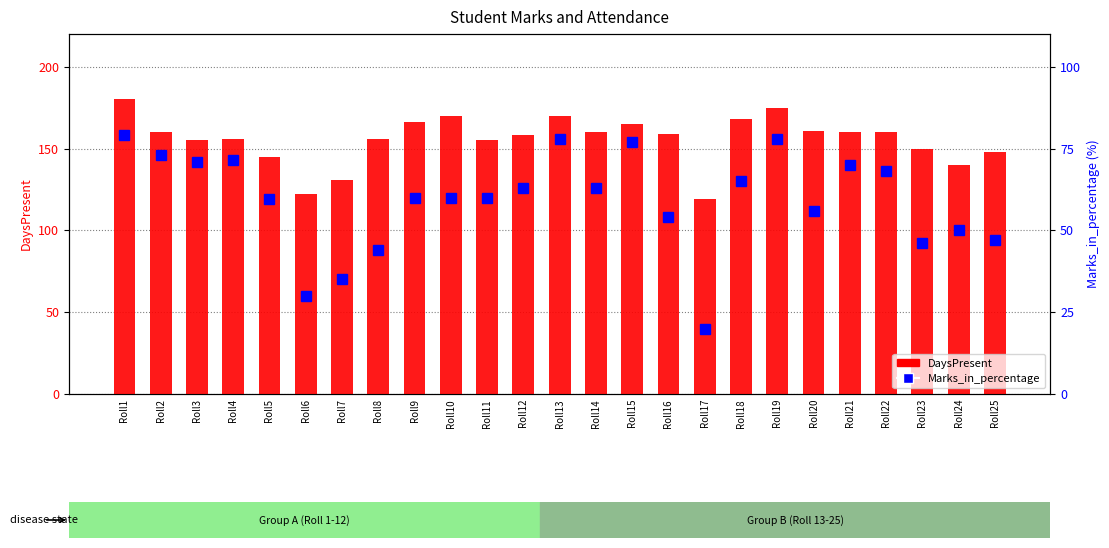

Rank the series by their maximum value, from highest to lowest.

DaysPresent, Marks_in_percentage